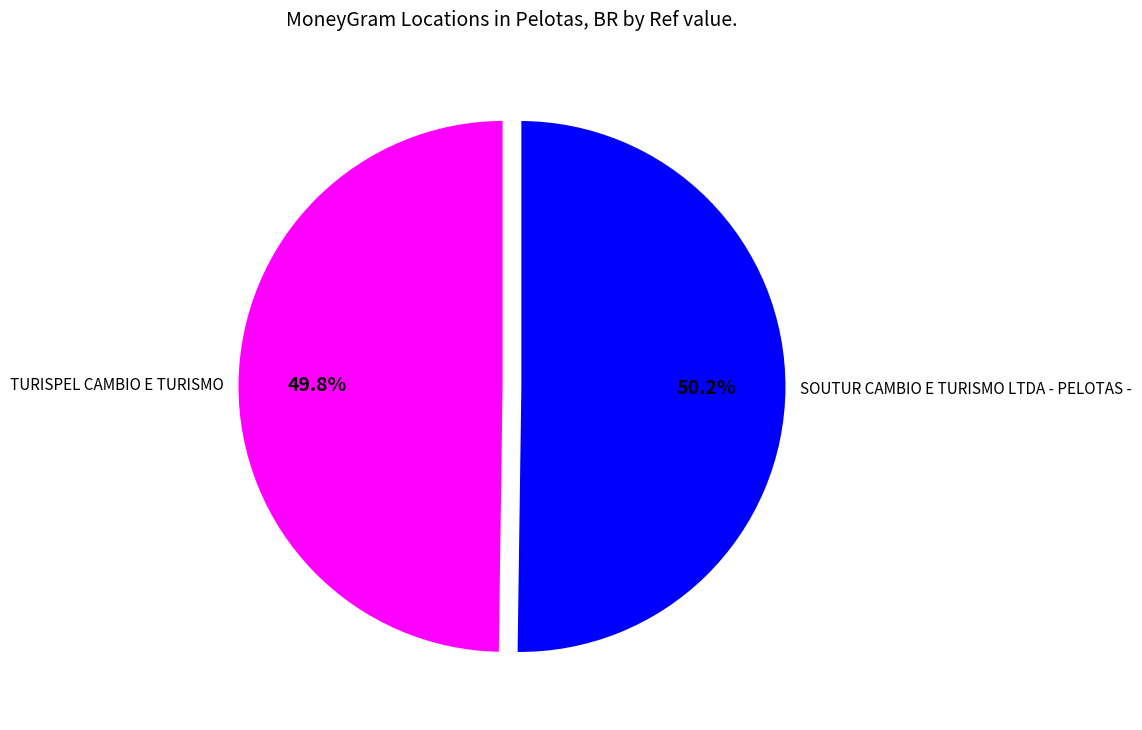

How many segments does this pie chart have?

2